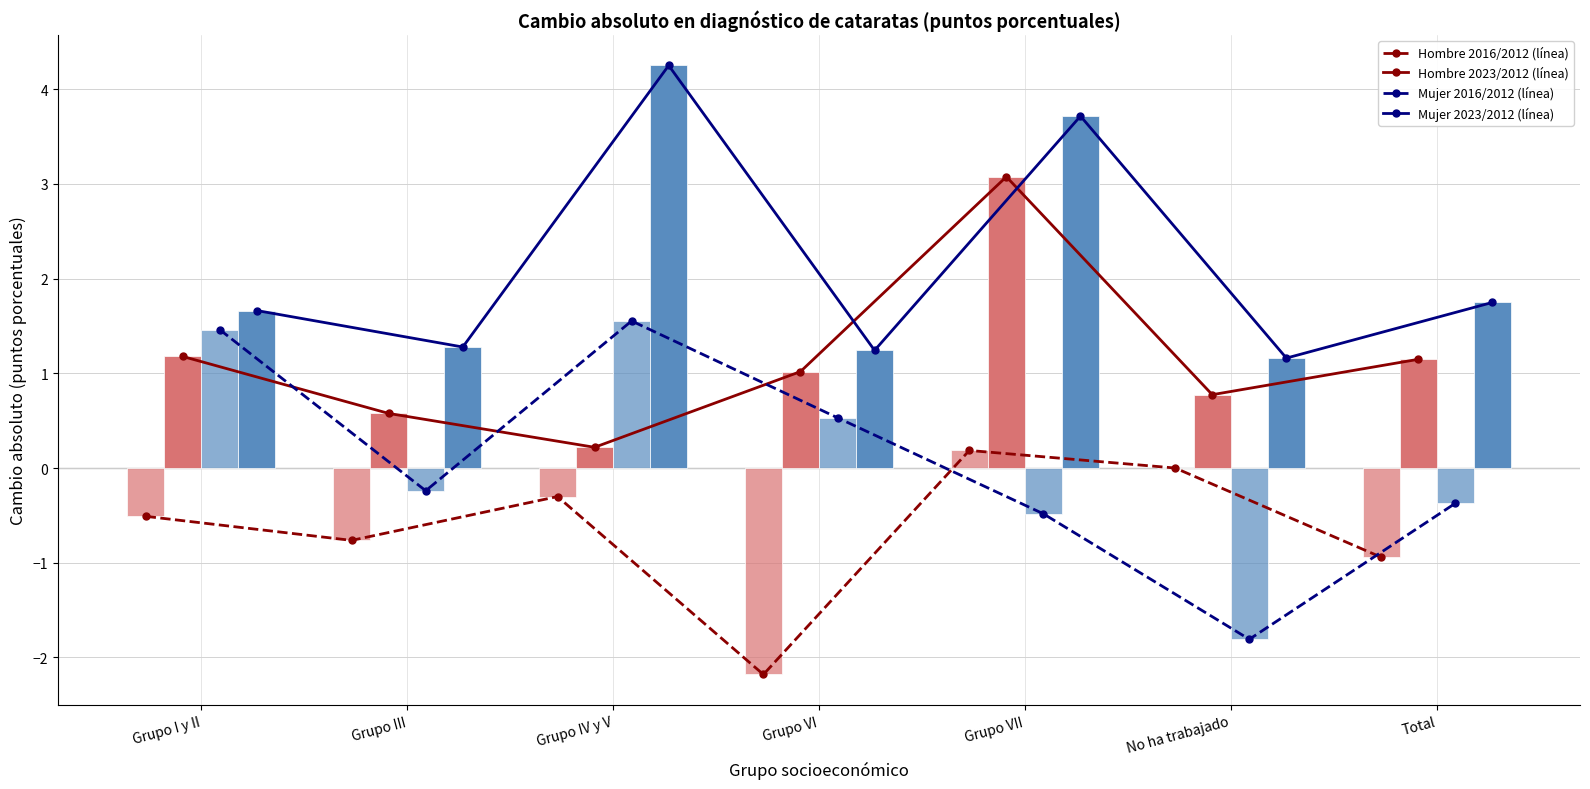

Is it true that Mujer 2023/2012 equals 0.6 at No ha trabajado?

False